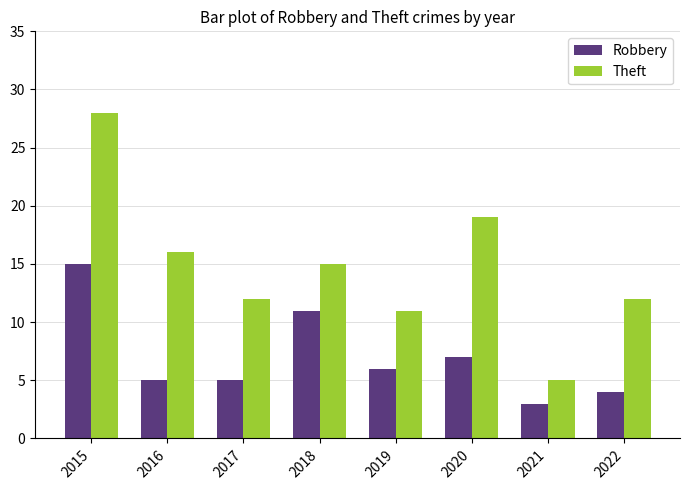

Reading left to right, extract all data points from this chart.

Robbery: 2015=15	2016=5	2017=5	2018=11	2019=6	2020=7	2021=3	2022=4
Theft: 2015=28	2016=16	2017=12	2018=15	2019=11	2020=19	2021=5	2022=12